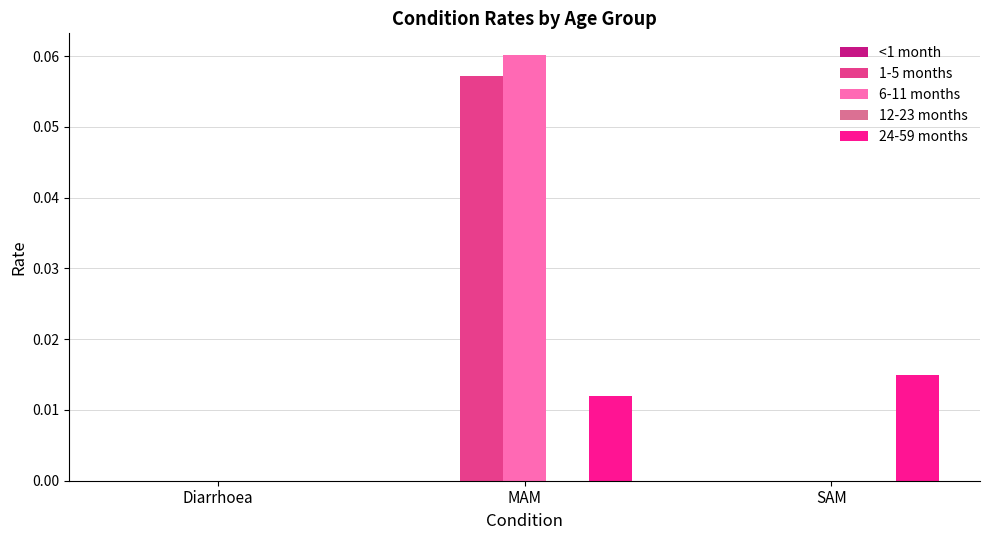

At which category does the chart reach its peak across all series?

MAM